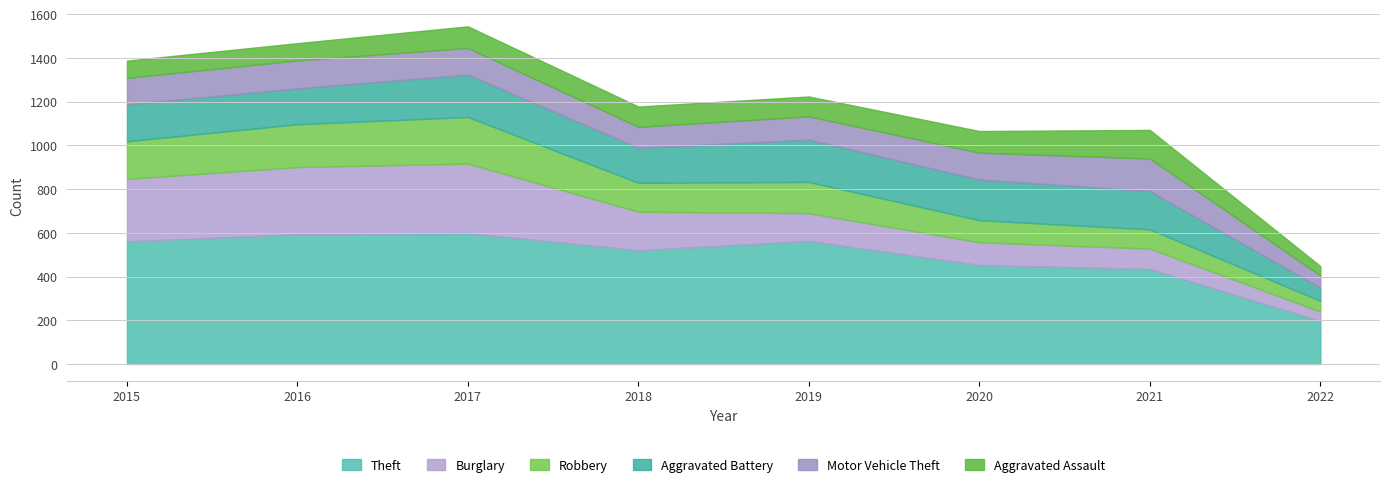

True or false: Aggravated Assault and Robbery intersect in this chart.

True